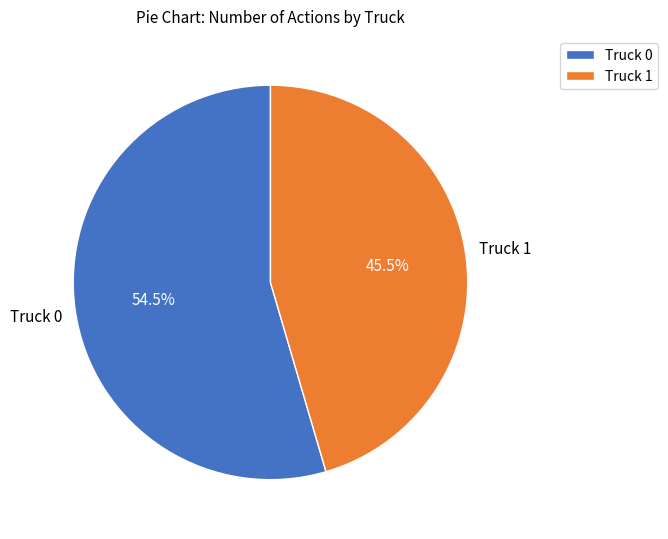

True or false: Truck 0 accounts for 66% of the total.

False